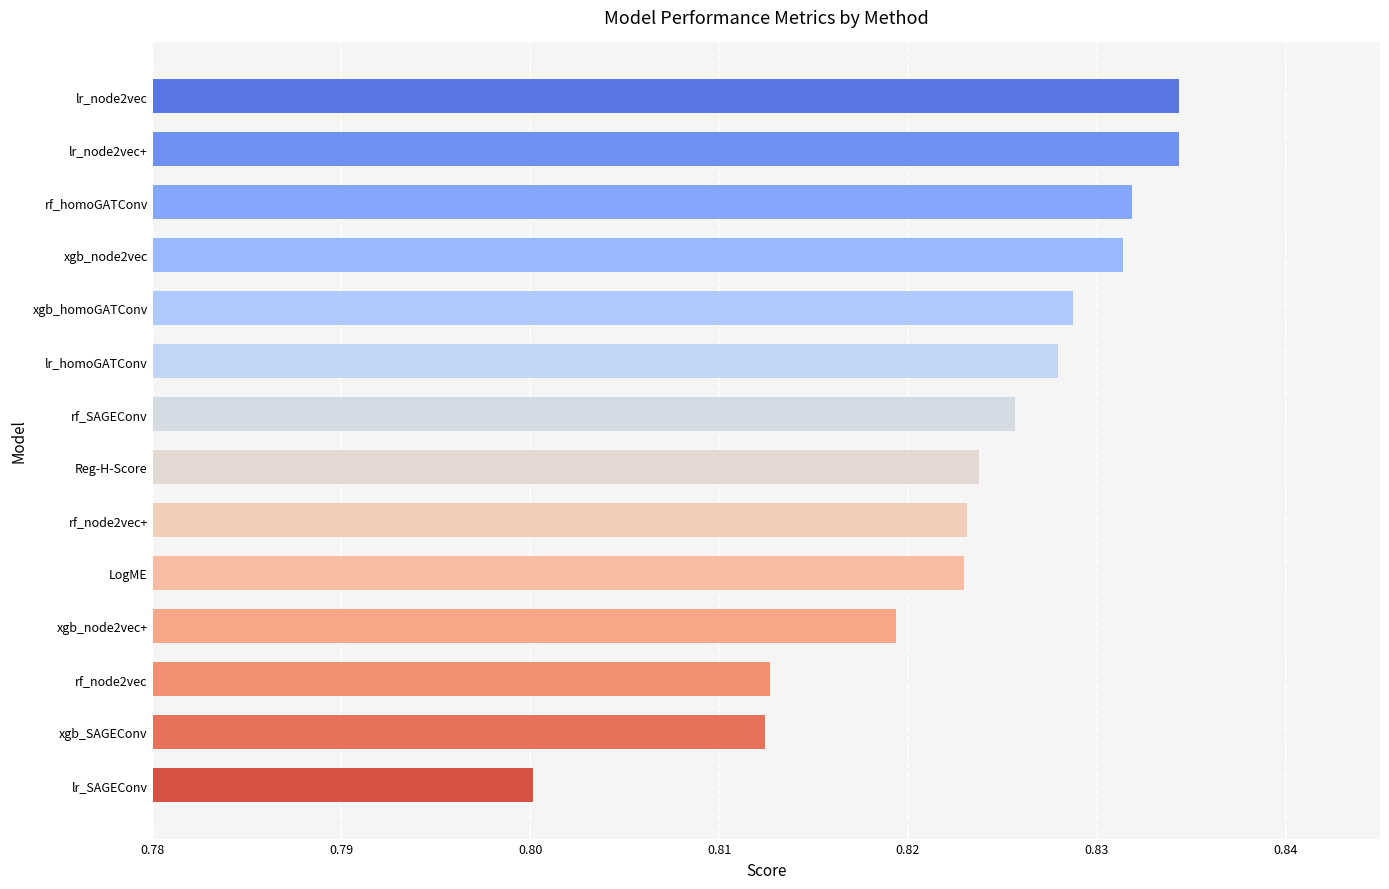

True or false: the data shows 0.3 at lr_node2vec.

False